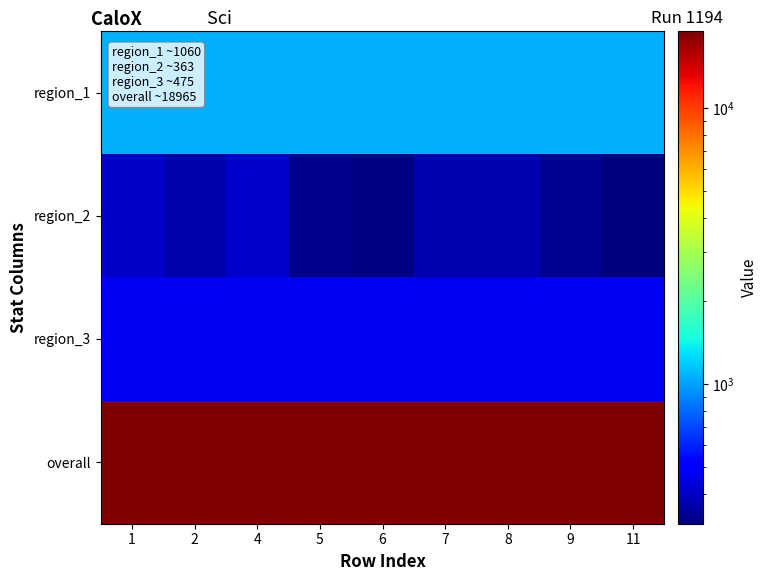

At how many categories does at least one series exceed 12403?

9